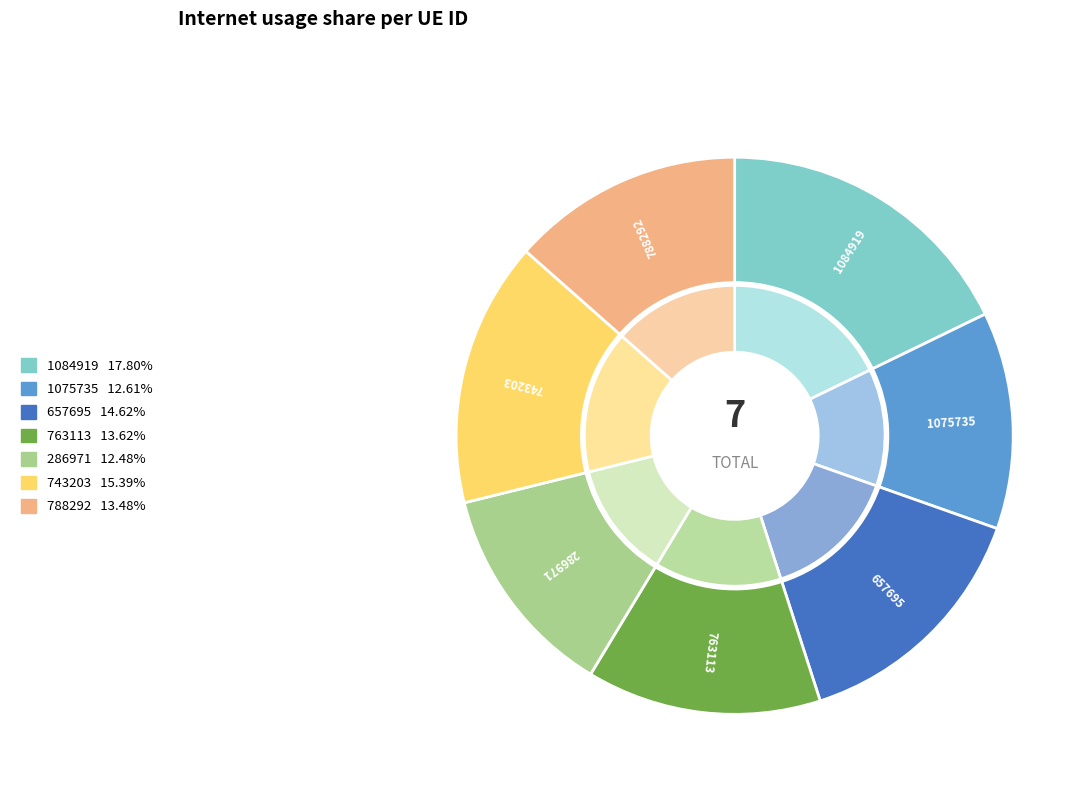

Is the sum of 286971 and 1084919 greater than half?

No